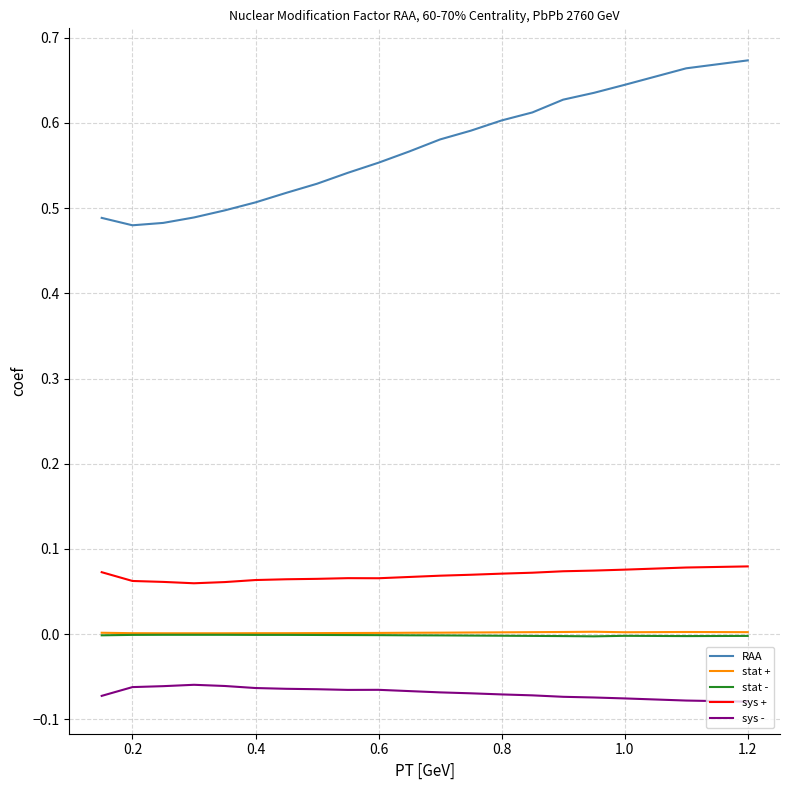

Does the chart have visible grid lines?

Yes